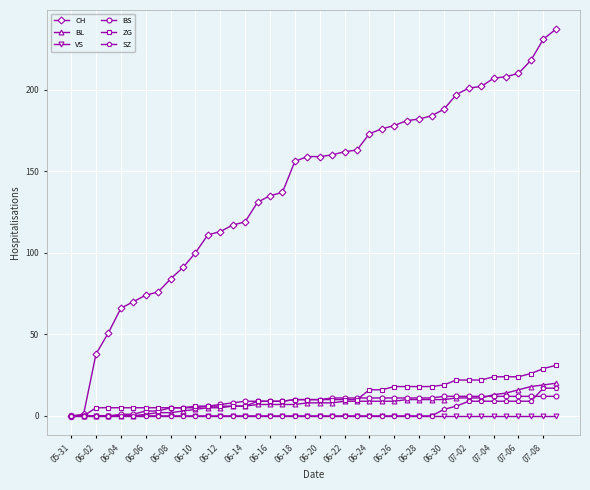

Which series has the widest spread of values?

CH